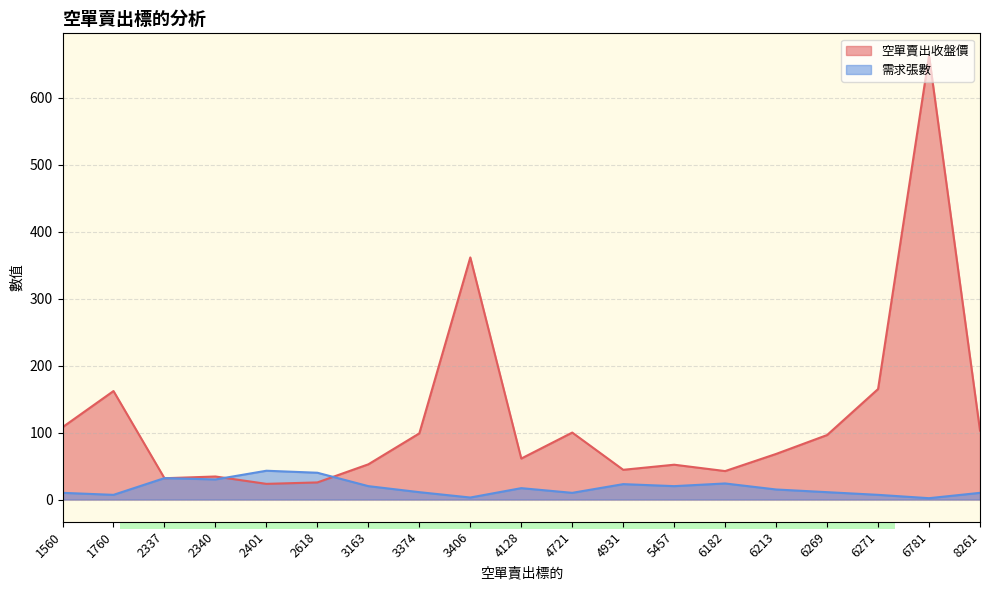

Is it true that 需求張數 equals 40.0 at 2618?

True